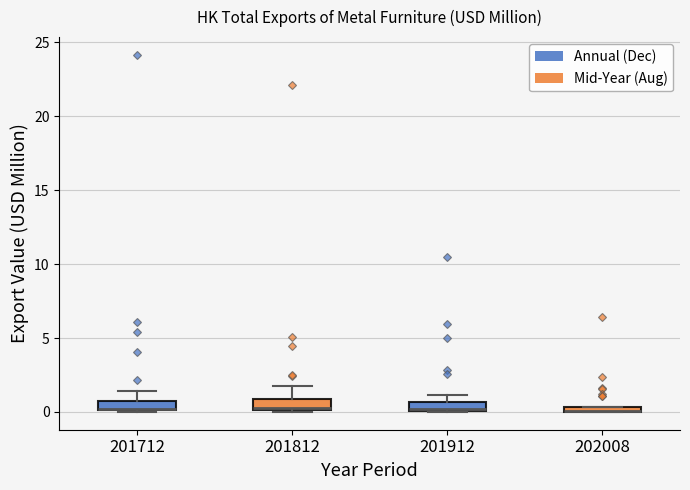

Where is the lower edge of the box at x = 201912 on the y-axis? The values are not printed on the chart, so give them approximately, as read against the axis.

0.0